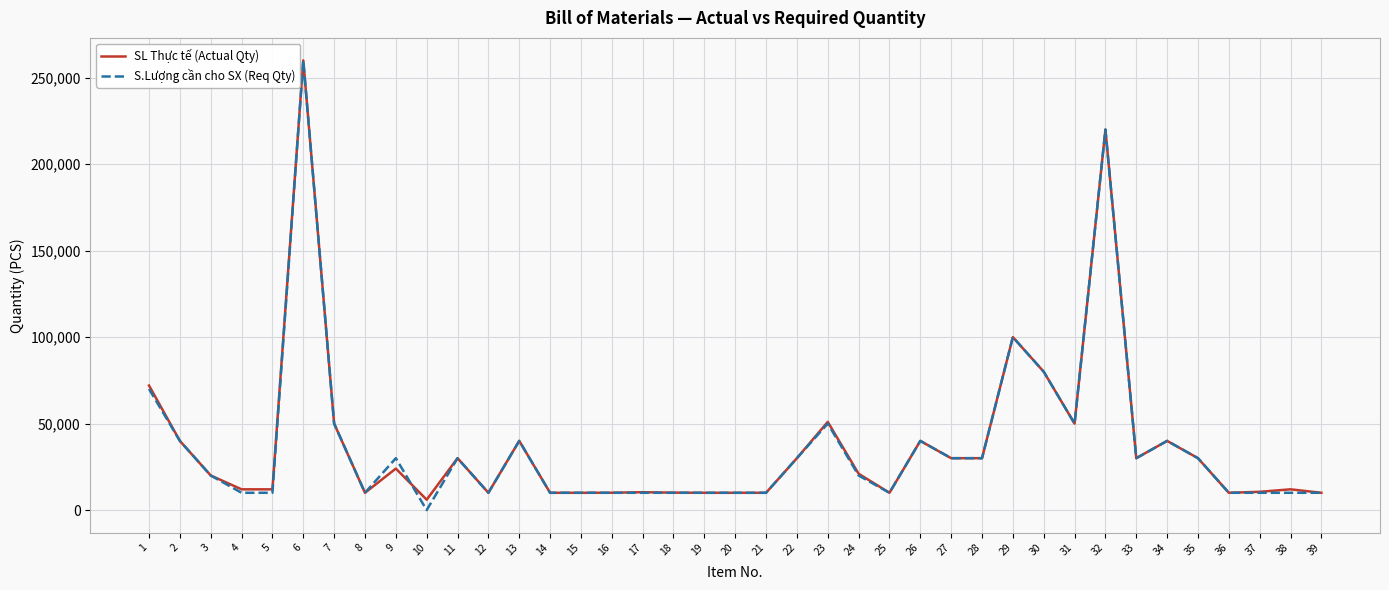

Is the value of SL Thực tế (Actual Qty) at 24 greater than the value of S.Lượng cần cho SX (Req Qty) at 13?

No